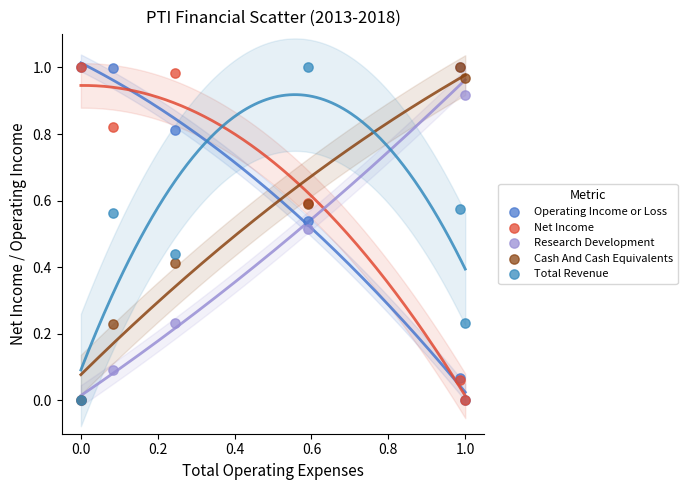

What are all the series names shown in the legend?

Operating Income or Loss, Net Income, Research Development, Cash And Cash Equivalents, Total Revenue